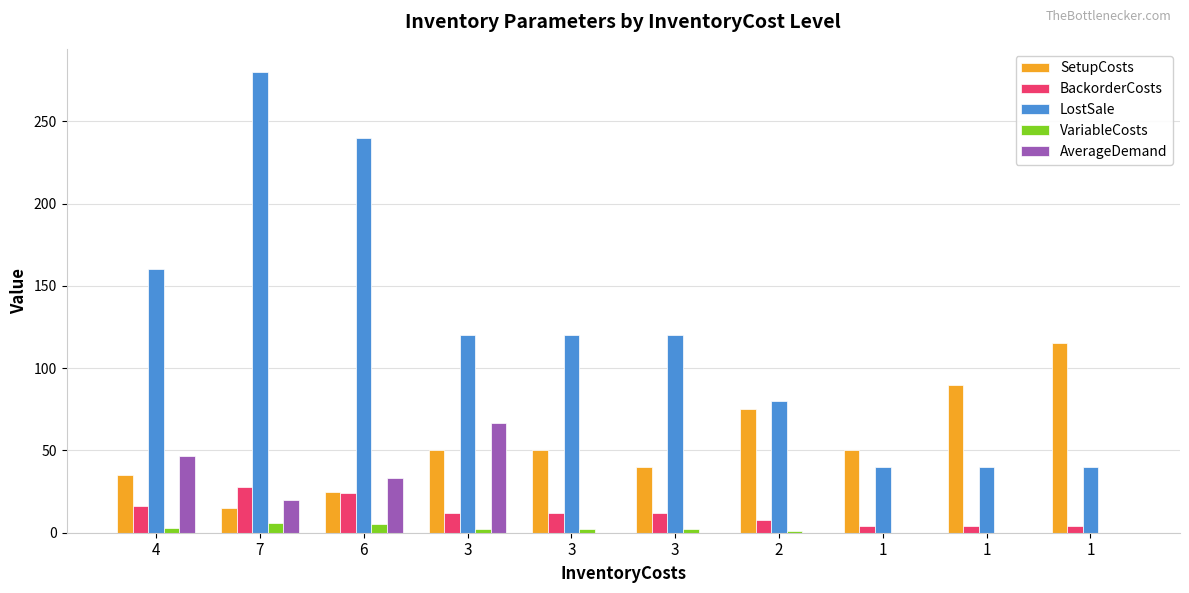

Is it true that SetupCosts equals 24.1 at 3?

False